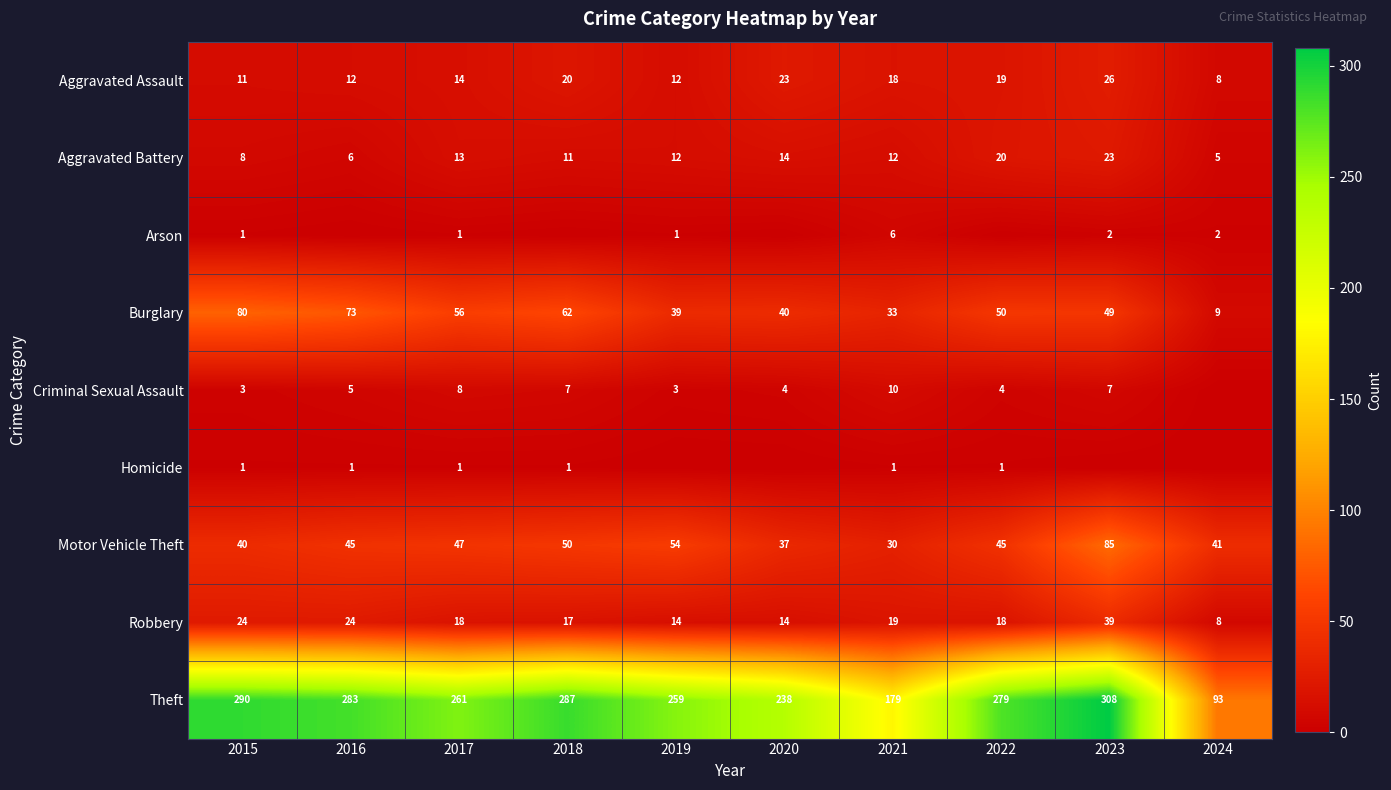

Rank the series at 2021 from lowest to highest value.

Homicide, Arson, Criminal Sexual Assault, Aggravated Battery, Aggravated Assault, Robbery, Motor Vehicle Theft, Burglary, Theft